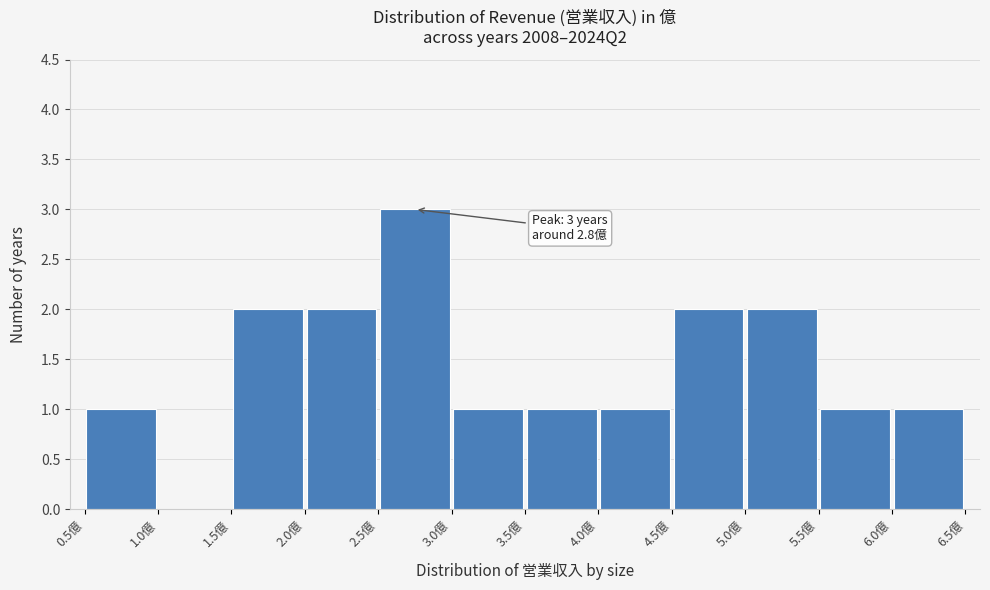

Which range on the x-axis has the tallest bar?

2.5 to 3.0